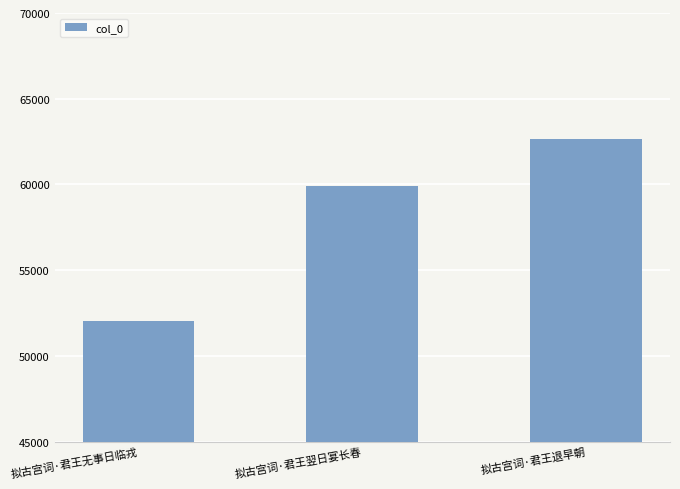

What is the difference between the maximum and second lowest values?

2709